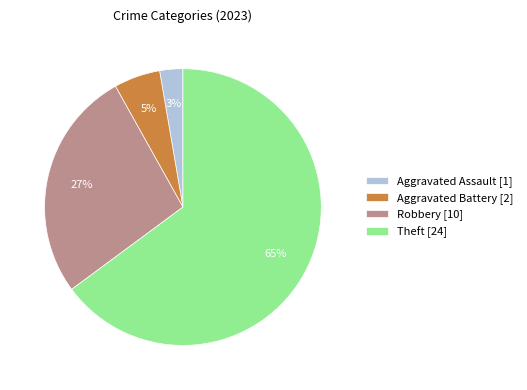

Which has a higher value, Robbery [10] or Theft [24]?

Theft [24]